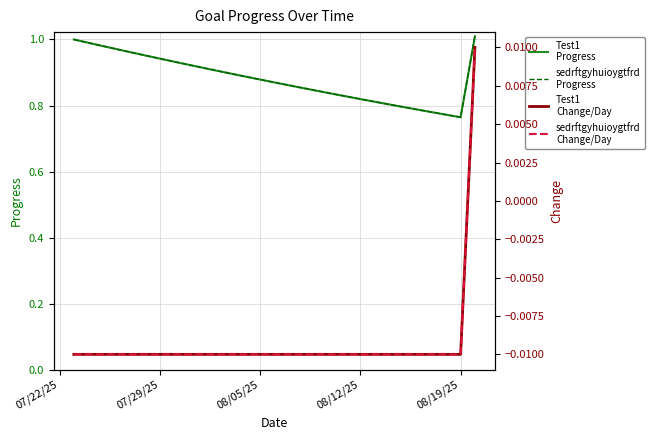

Which series has the largest range (max minus min)?

Test1
Progress